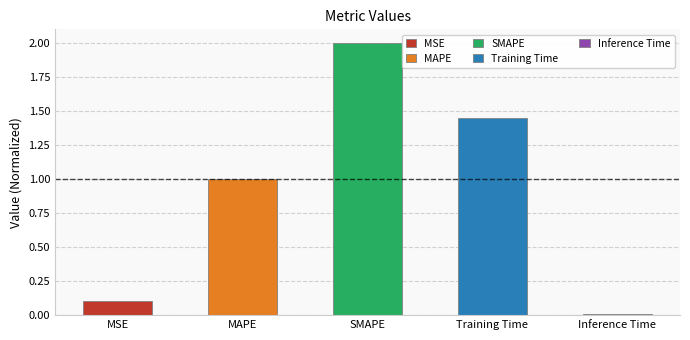

Reading left to right, list all the values displayed in this chart.

MSE=0.1	MAPE=1.0	SMAPE=2.0	Training Time=1.4	Inference Time=0.0